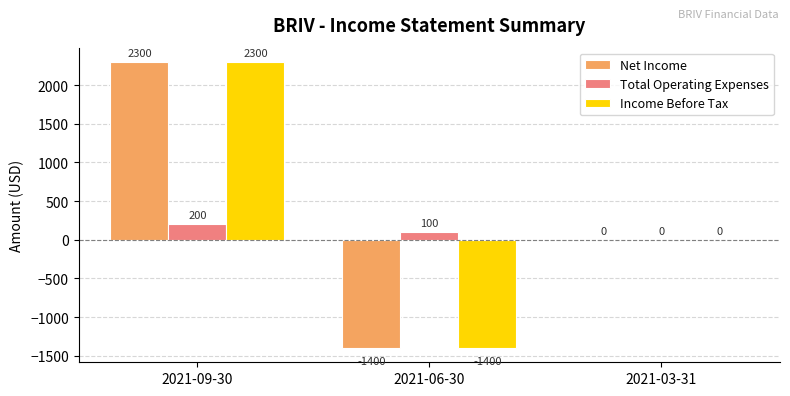

At which category is the sum across all series the highest?

2021-09-30